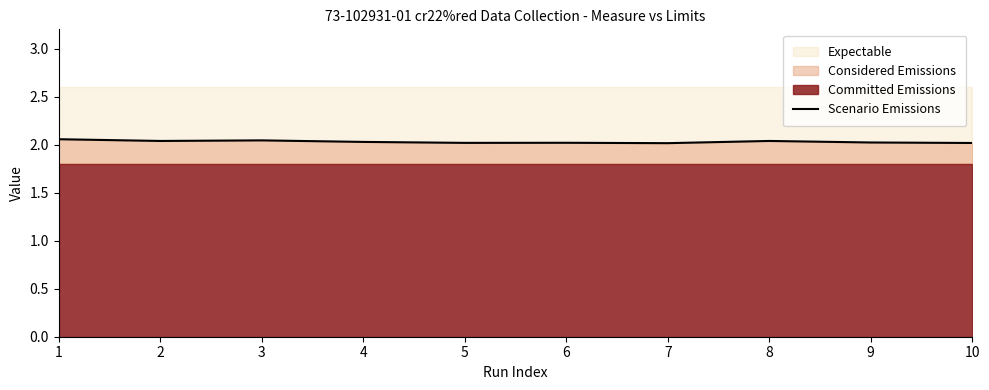

Does the chart display data point markers on the line(s)?

No